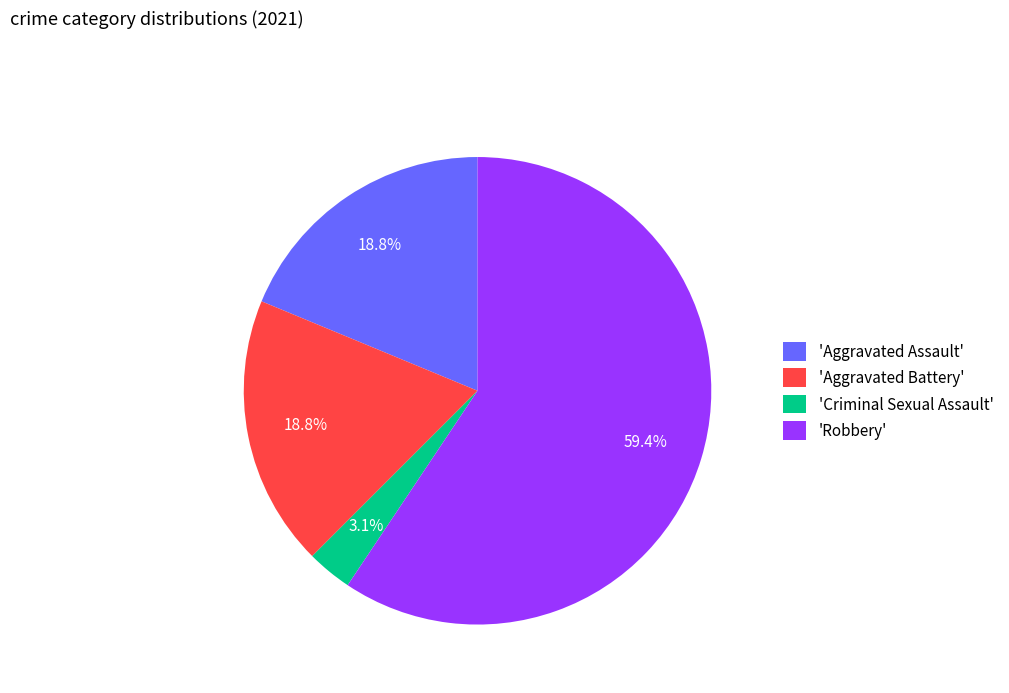

Which slice is the smallest?

'Criminal Sexual Assault'